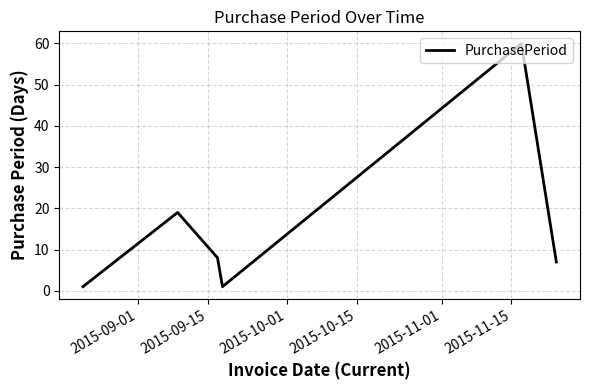

What is the maximum value shown in the chart?

60